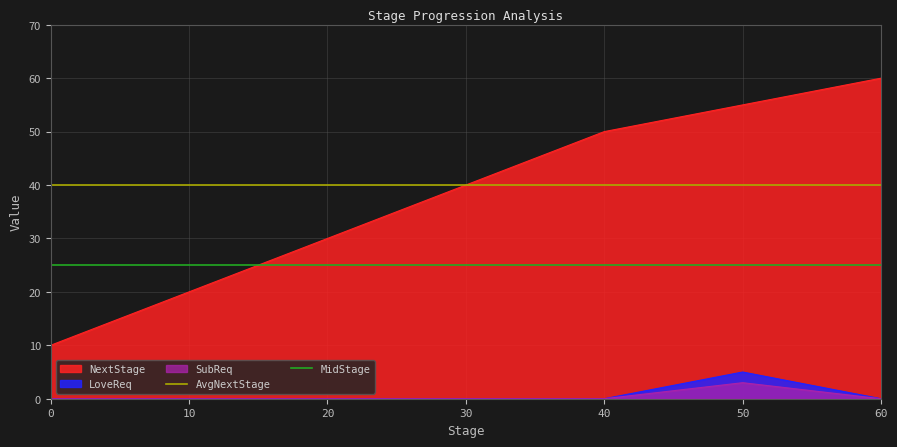

True or false: LoveReq and NextStage cross at least once.

False